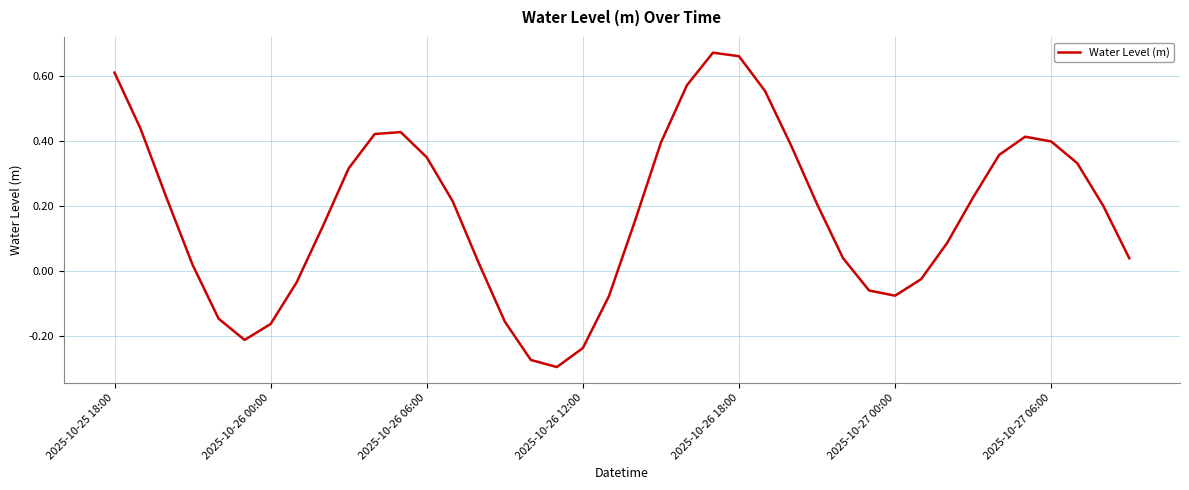

How many values are below 0?

12